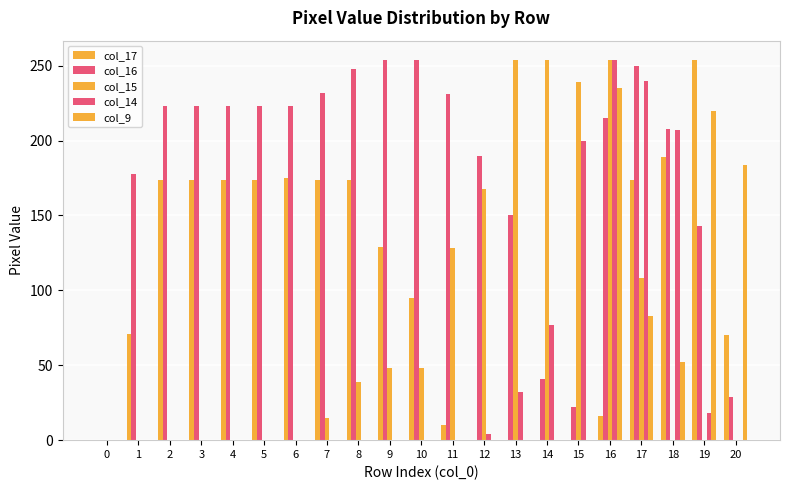

What is the sum of all col_9 values?

774